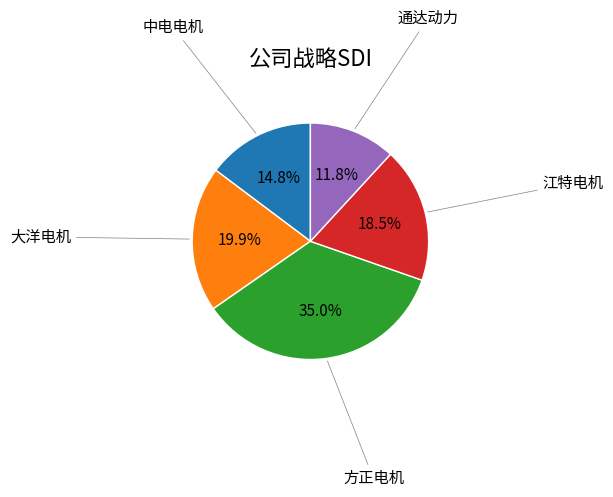

How many segments does this pie chart have?

5